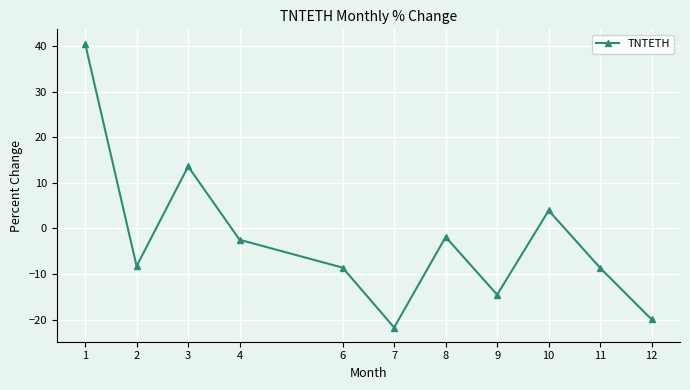

What is the approximate value at 11?

-8.7